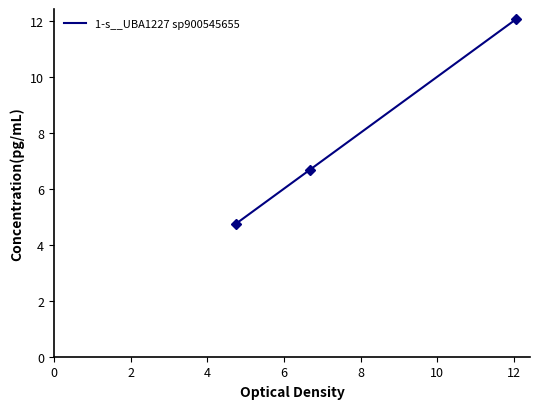

What is the maximum value for 1-s__UBA1227 sp900545655?

12.1